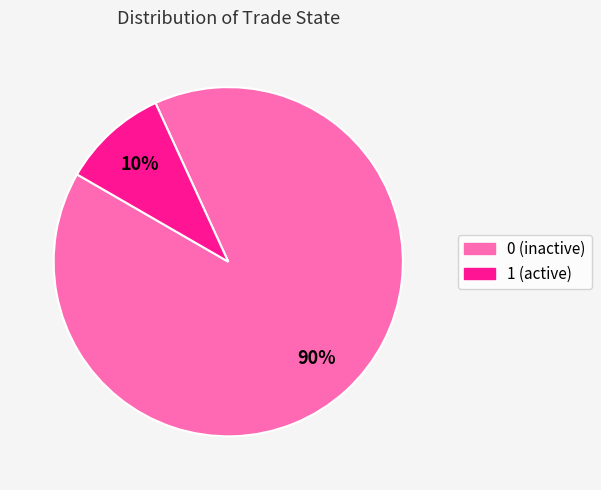

How many segments does this pie chart have?

2